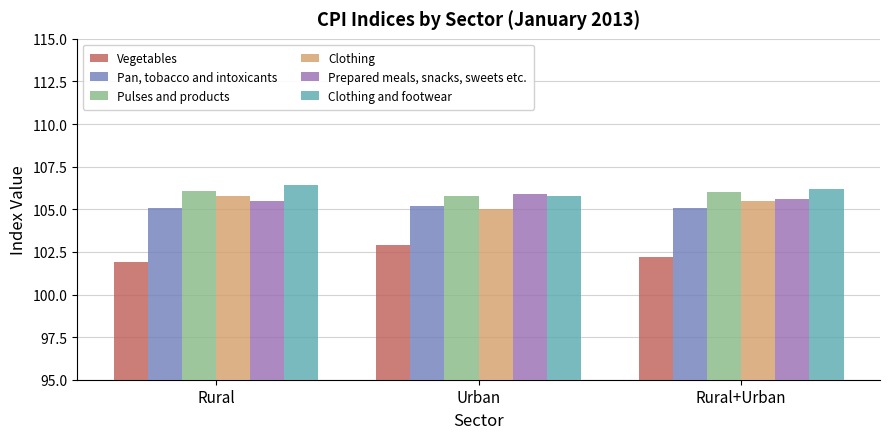

Reading right to left, list all the values displayed in this chart.

Vegetables: Rural+Urban=102.2	Urban=102.9	Rural=101.9
Pan, tobacco and intoxicants: Rural+Urban=105.1	Urban=105.2	Rural=105.1
Pulses and products: Rural+Urban=106.0	Urban=105.8	Rural=106.1
Clothing: Rural+Urban=105.5	Urban=105.0	Rural=105.8
Prepared meals, snacks, sweets etc.: Rural+Urban=105.6	Urban=105.9	Rural=105.5
Clothing and footwear: Rural+Urban=106.2	Urban=105.8	Rural=106.4